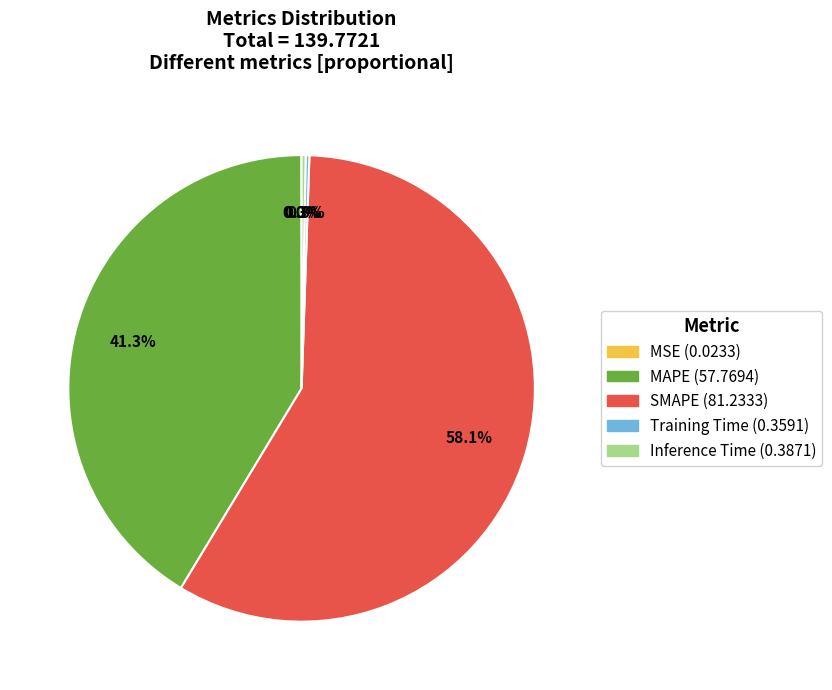

Which category accounts for the majority?

SMAPE